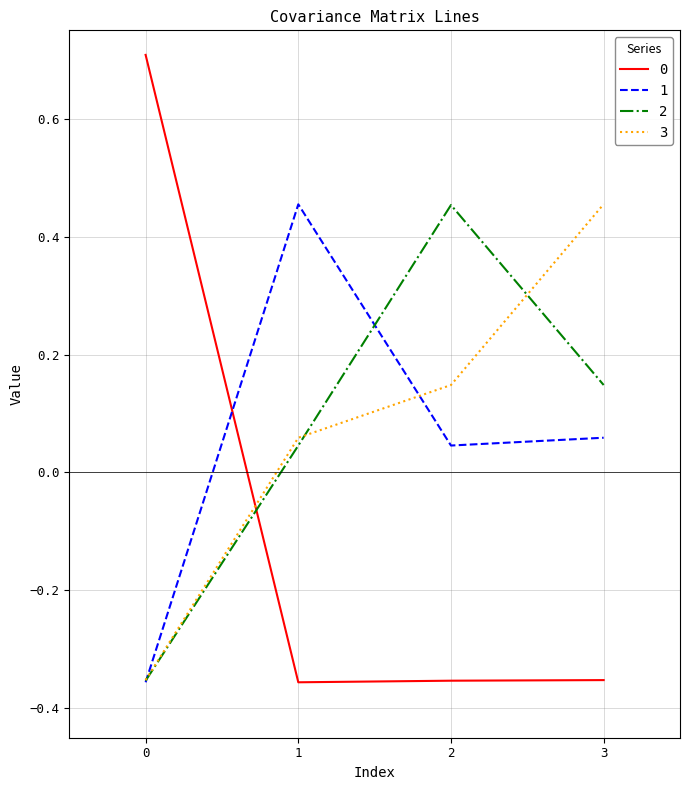

How many negative values does the 0 series have?

3